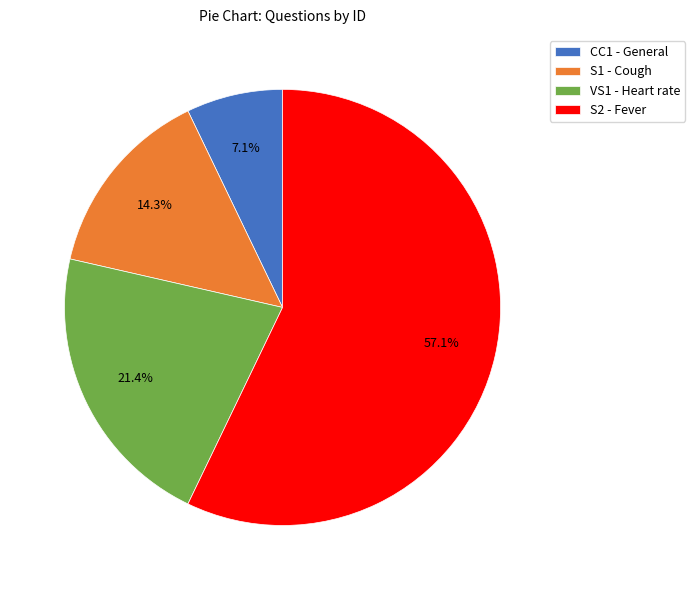

Is there any slice that represents more than half of the pie?

Yes